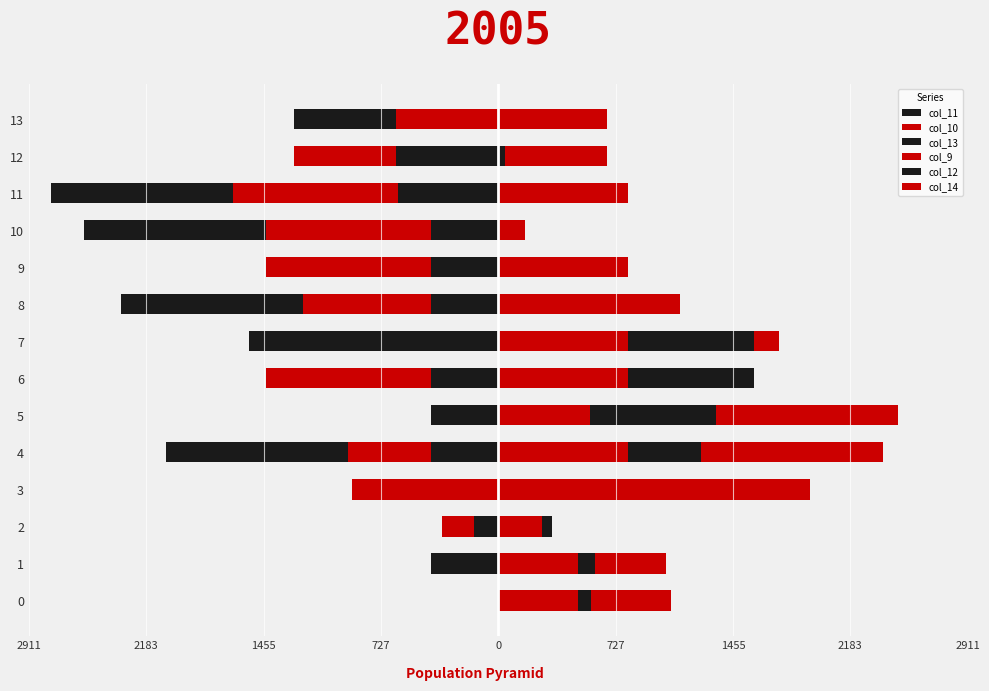

Which has a higher value, 4 or 13?

13